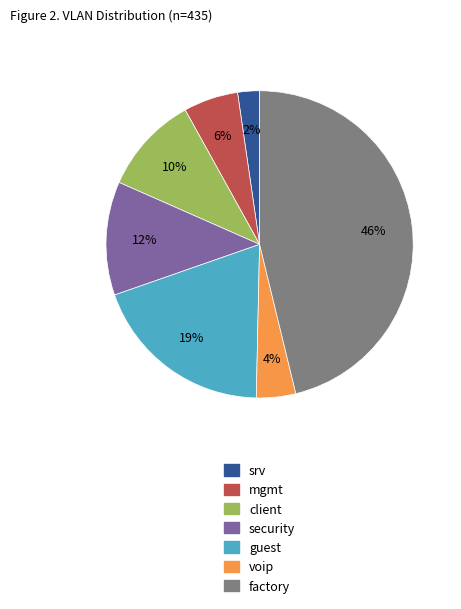

Is the sum of security and client greater than half?

No